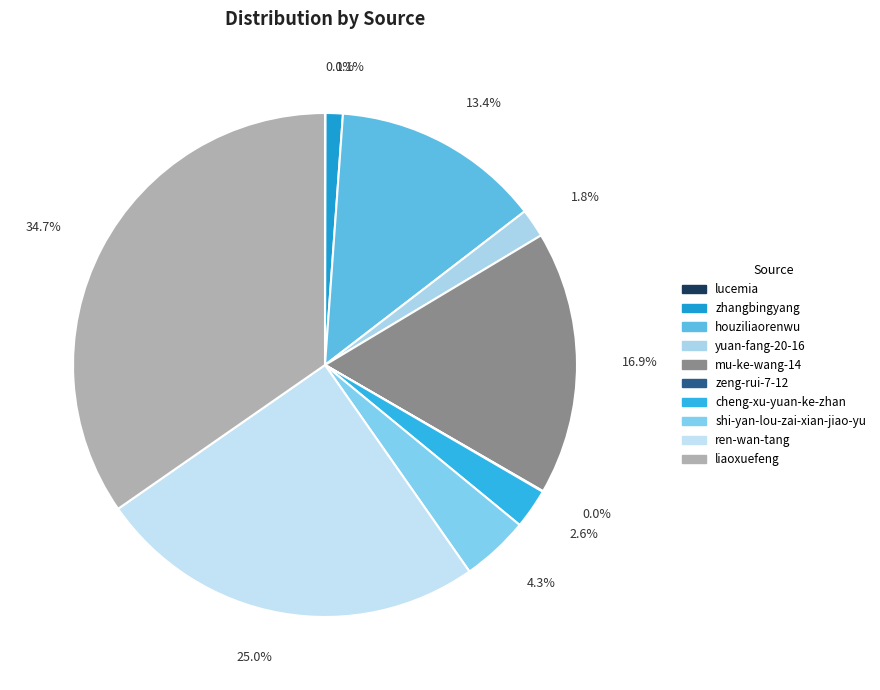

True or false: liaoxuefeng accounts for 41% of the total.

False